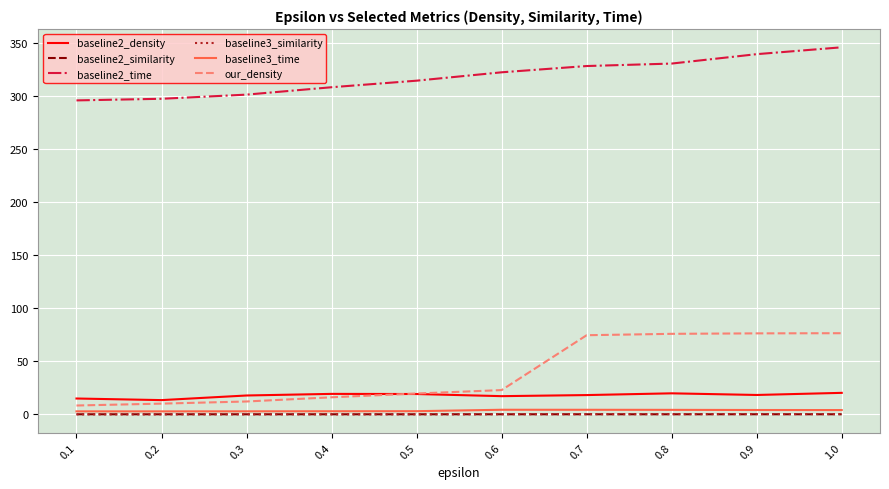

What is the lowest value of the baseline2_density series?

13.4